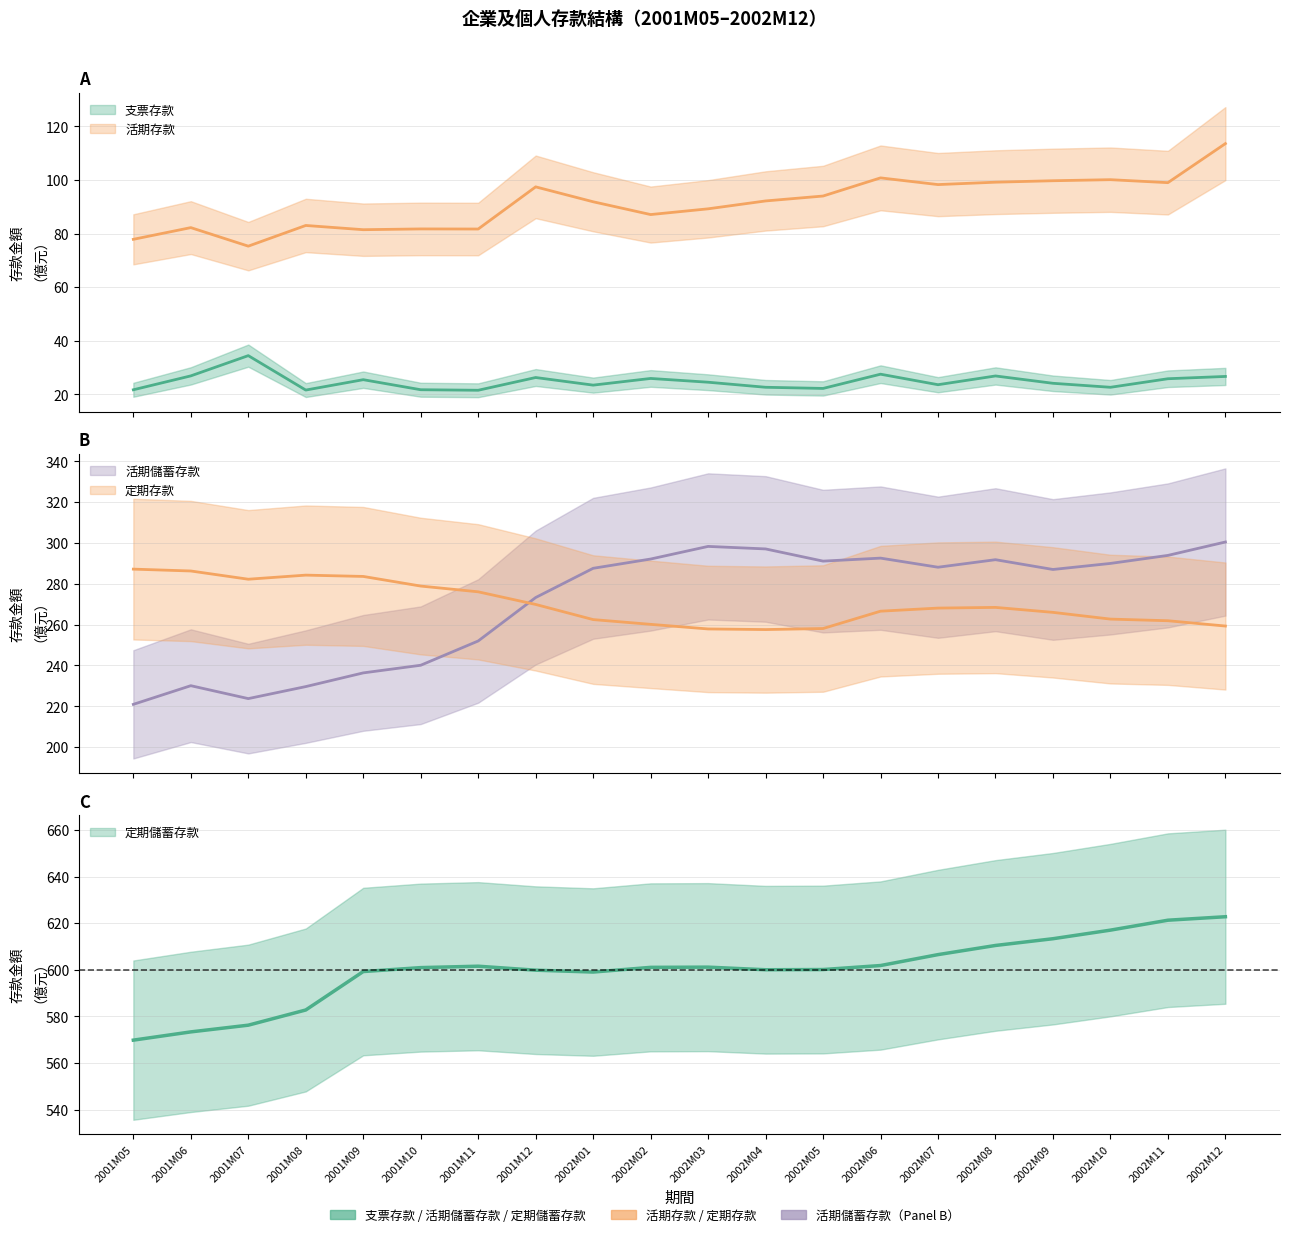

What is the value of the 定期存款 point at the 7th from the left?

276.1